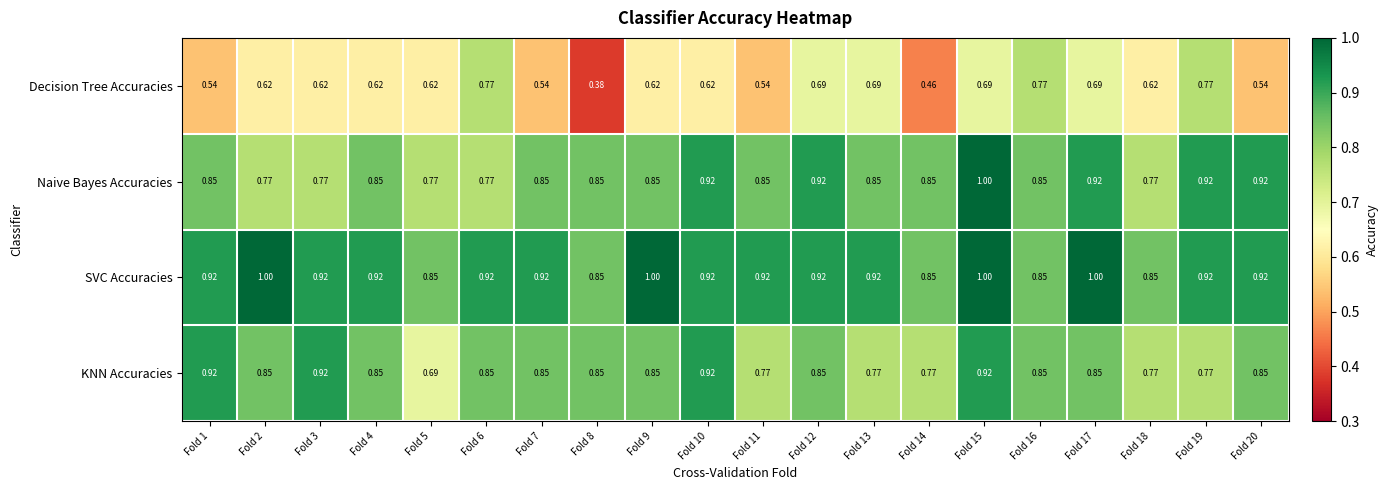

Is the value of KNN Accuracies at Fold 16 greater than the value of SVC Accuracies at Fold 15?

No